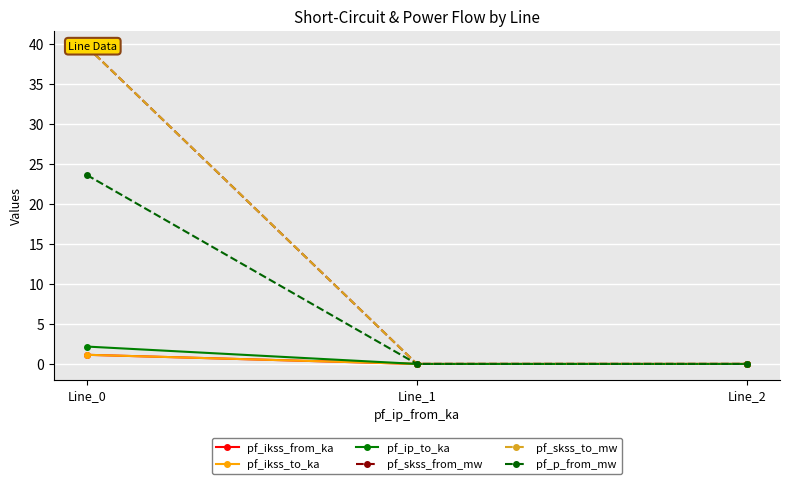

How many data points does each series have?

3